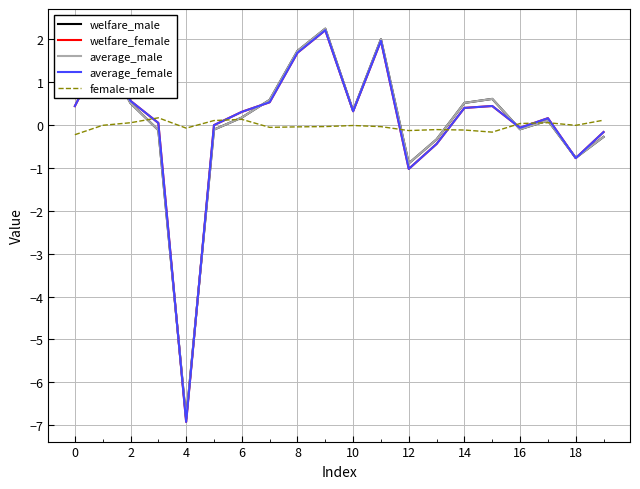

What is the maximum value for average_female?

2.2